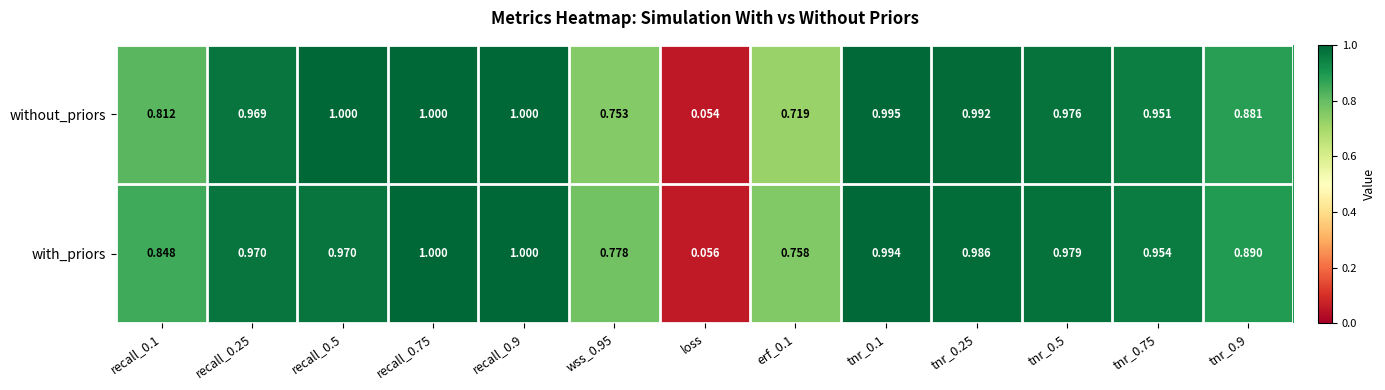

Which series has the largest total across all categories?

with_priors